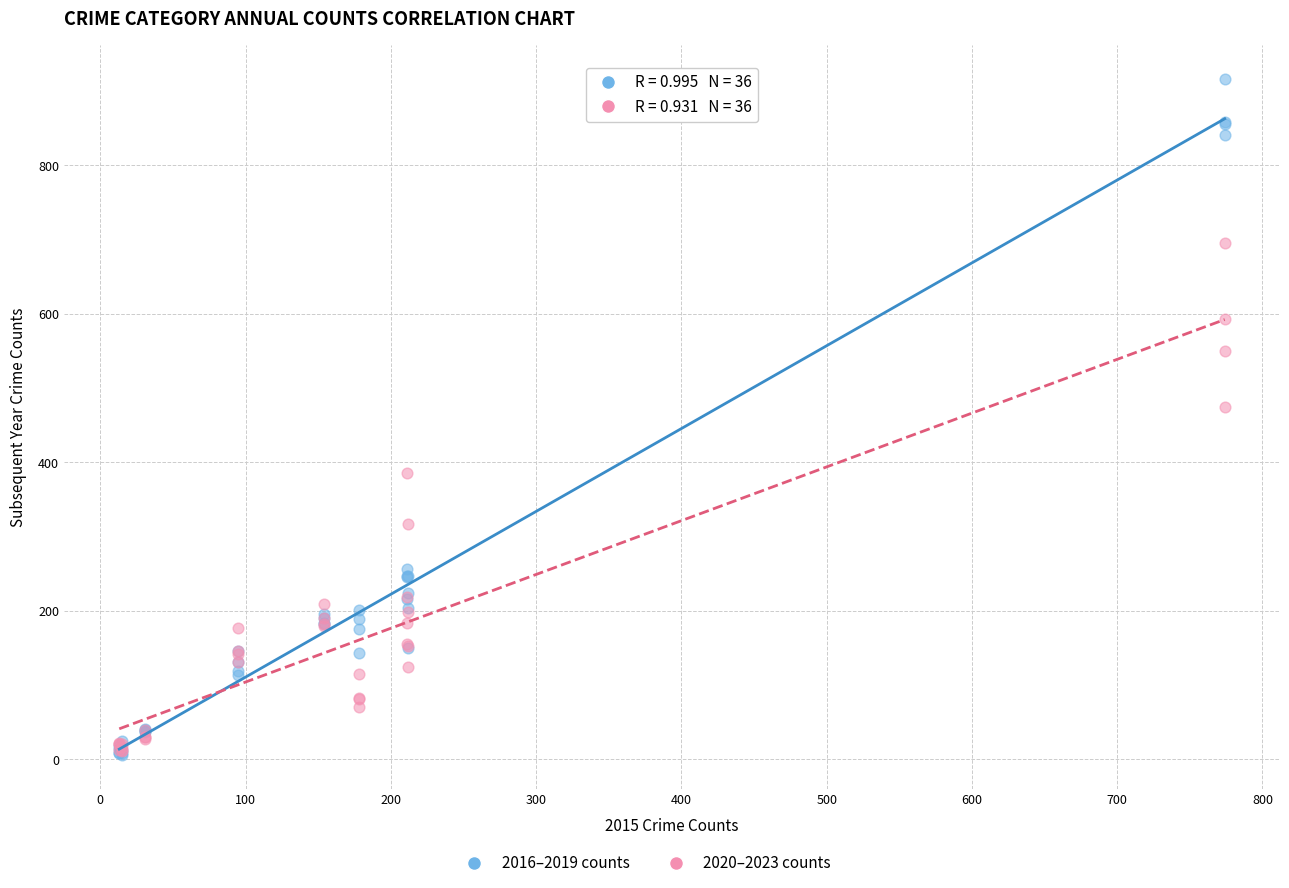

Across all series, what Y value is closest to 461?

474